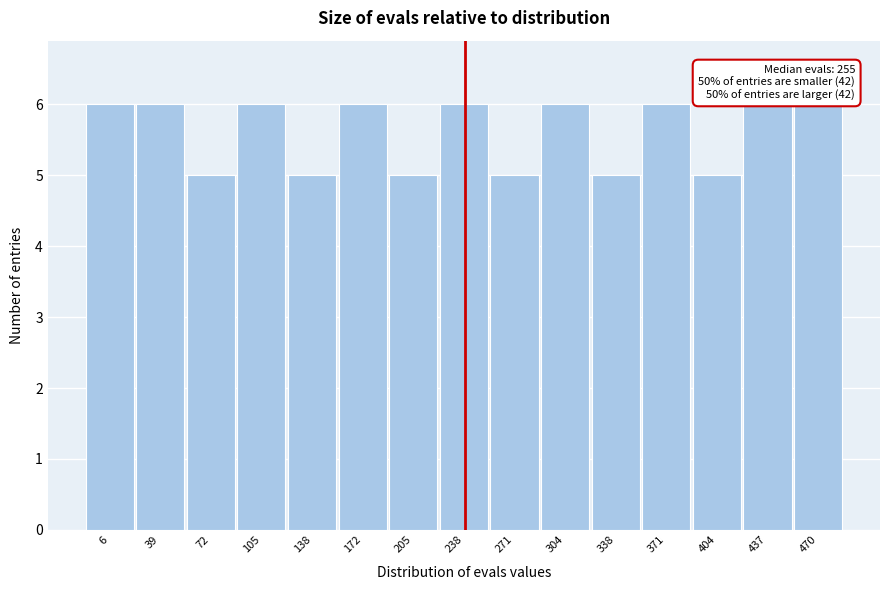

Reading left to right, what are all the values shown in this chart?

6=6	39=6	72=5	105=6	138=5	172=6	205=5	238=6	271=5	304=6	338=5	371=6	404=5	437=6	470=6